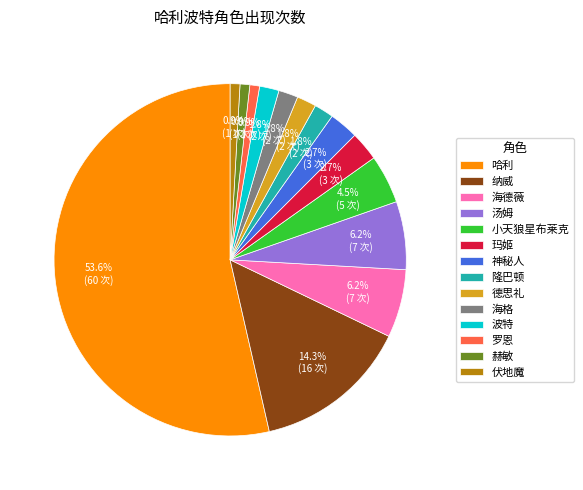

Is it true that 海德薇 is 1% of the pie?

False